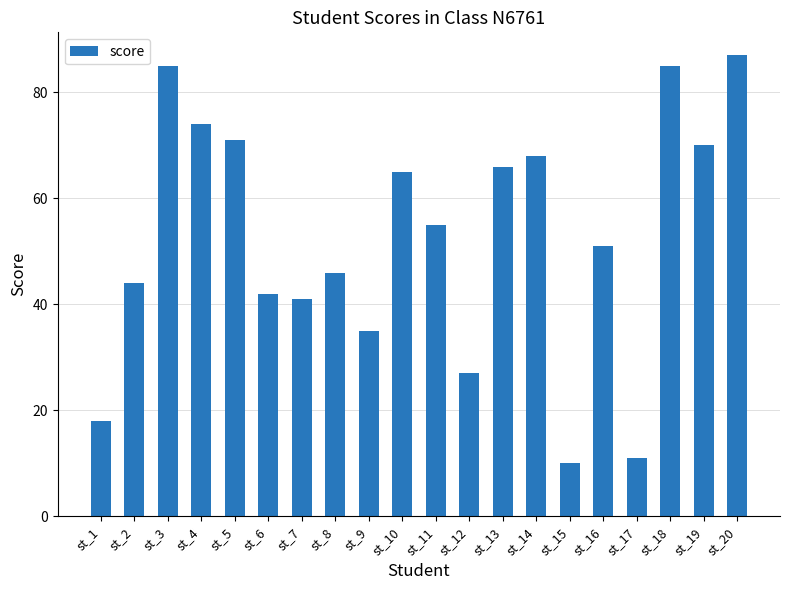

At which category does the chart reach its peak across all series?

st_20